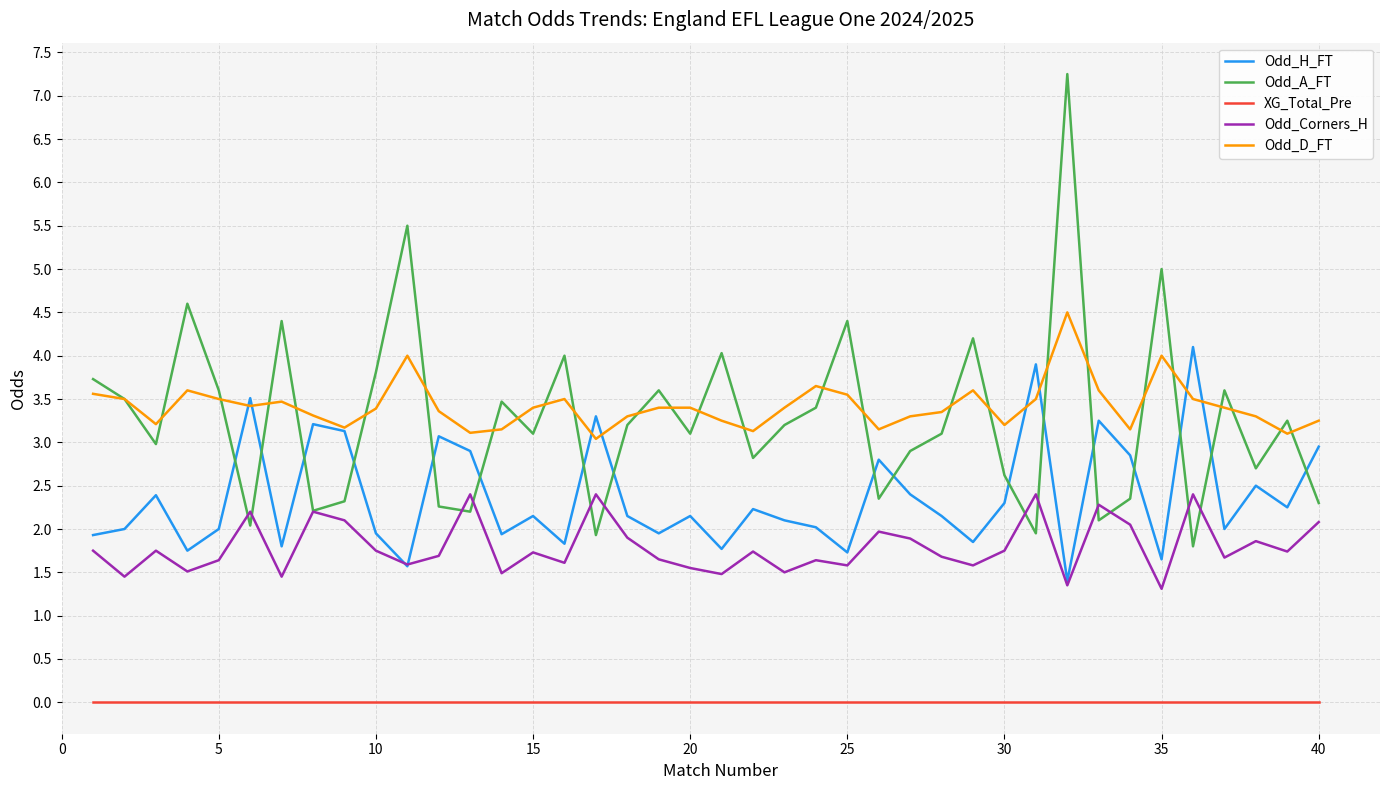

Which series has the widest spread of values?

Odd_A_FT